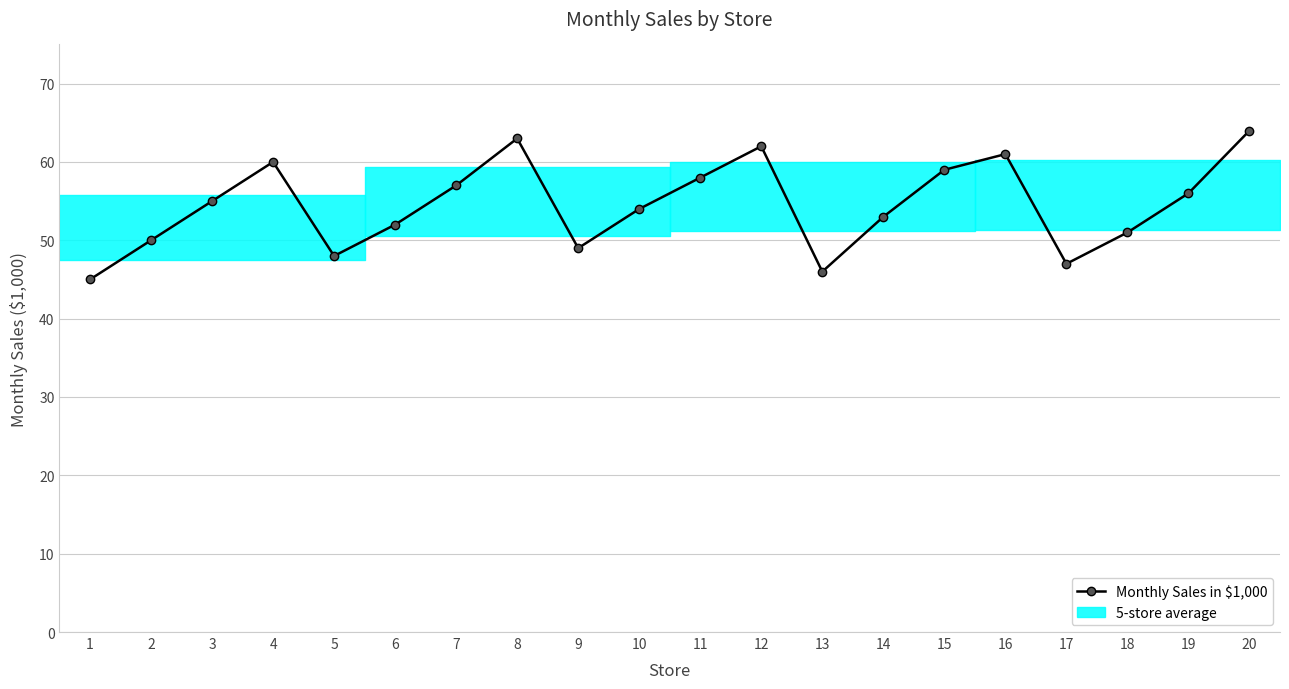

Which label corresponds to the smallest value in the chart?

1